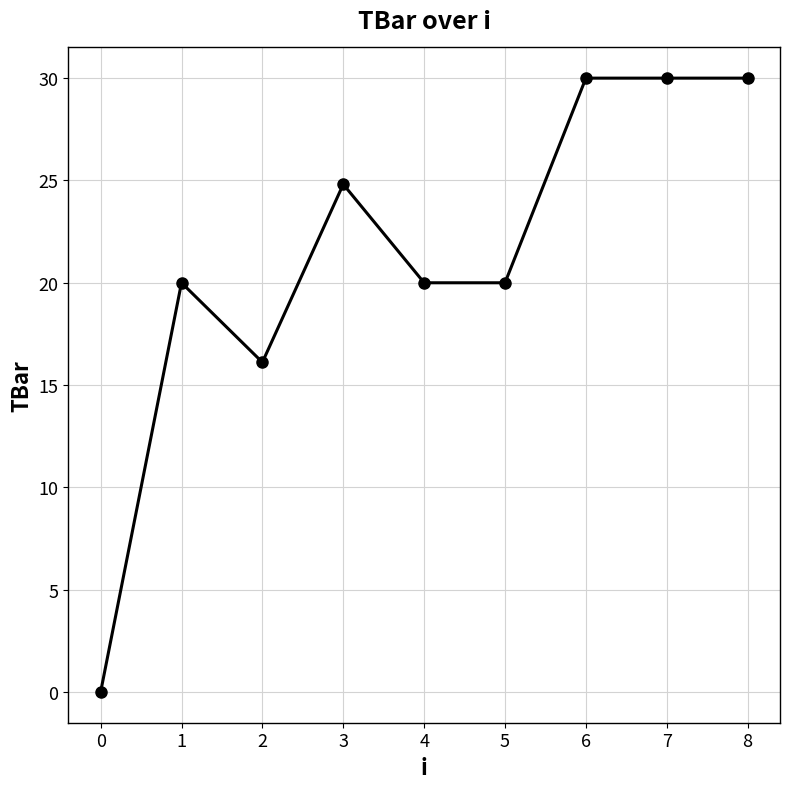

What is the difference between the maximum and minimum values?

30.0